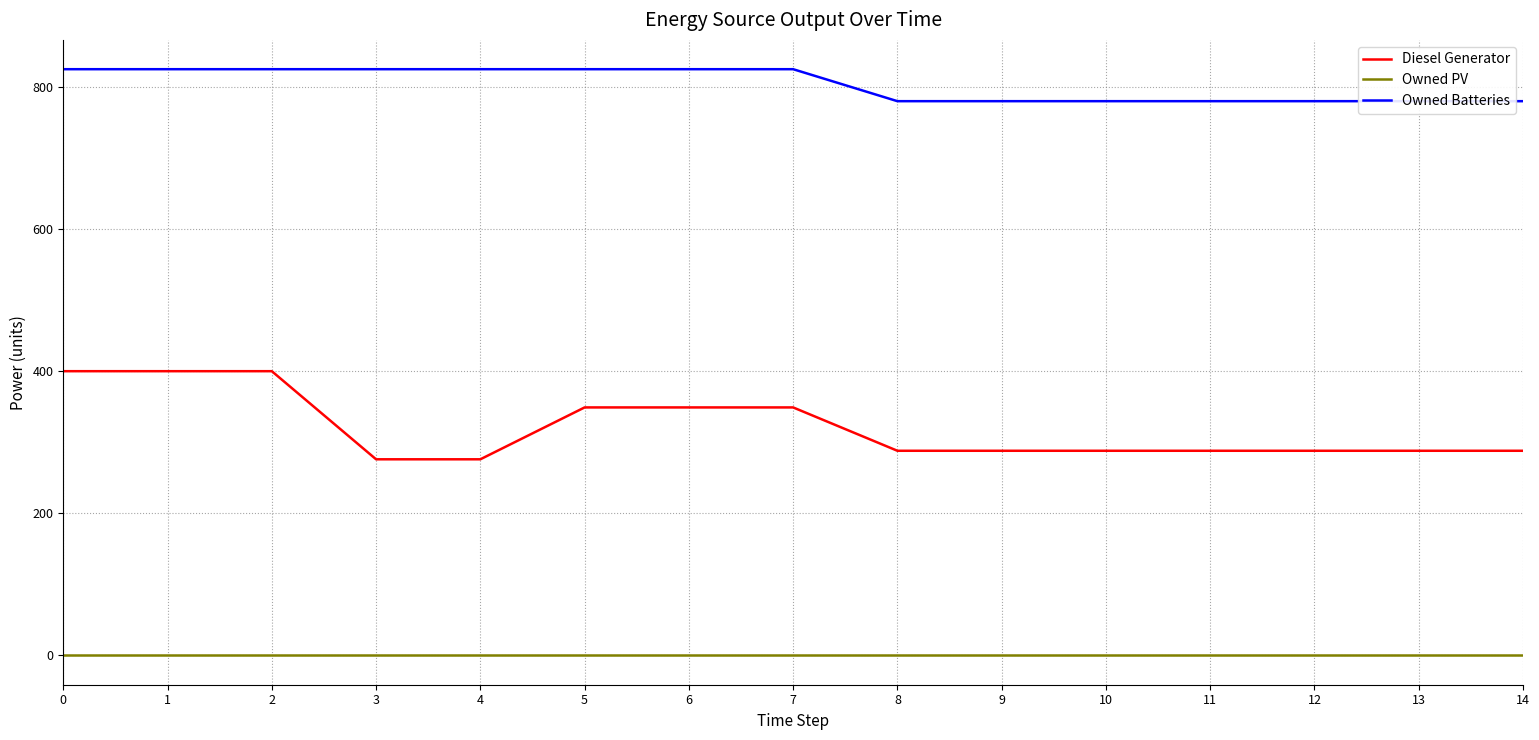

True or false: Owned PV and Diesel Generator cross at least once.

False